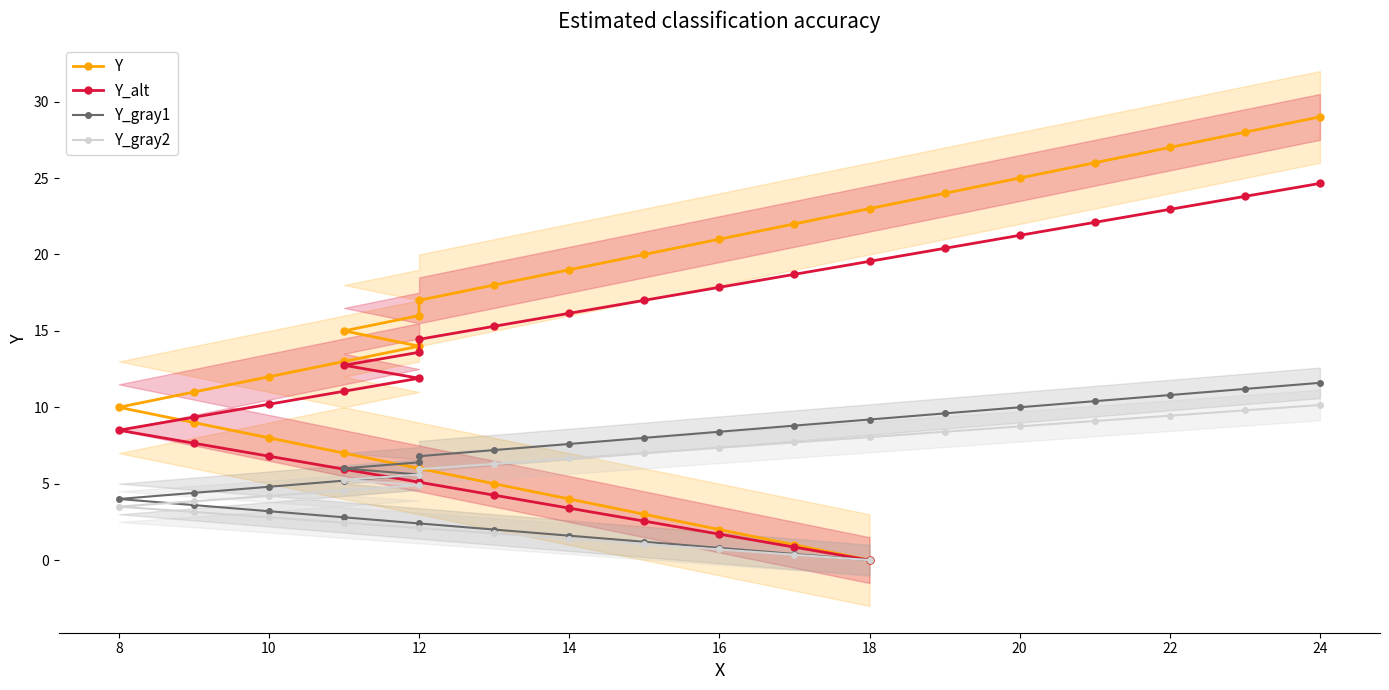

Count the number of data series in this chart.

4